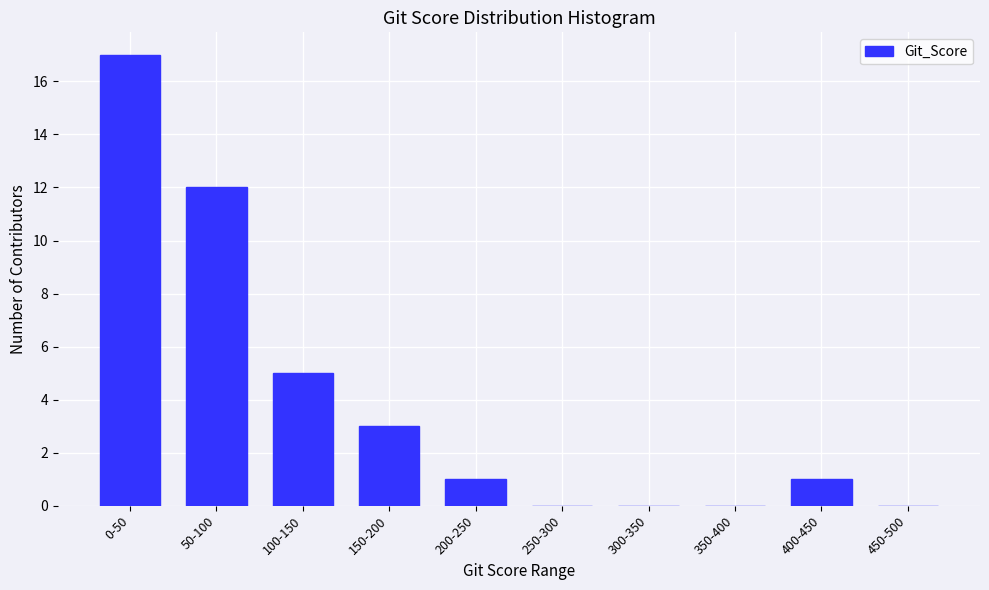

Reading right to left, extract all data points from this chart.

450-500=0	400-450=1	350-400=0	300-350=0	250-300=0	200-250=1	150-200=3	100-150=5	50-100=12	0-50=17